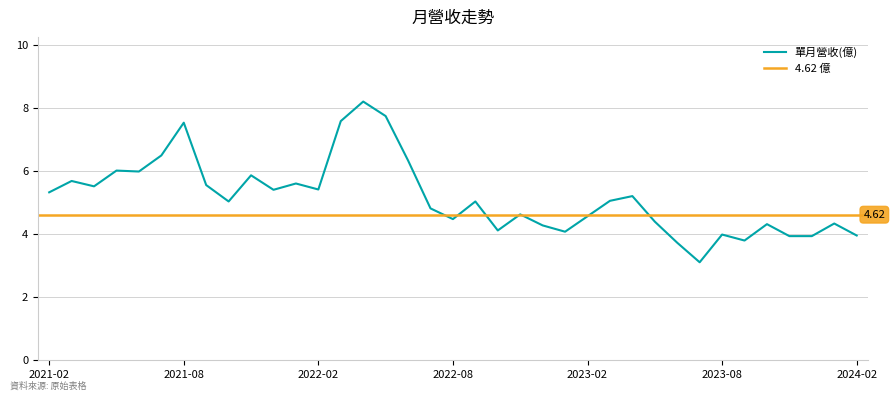

At which category does the chart reach its minimum across all series?

2023-07